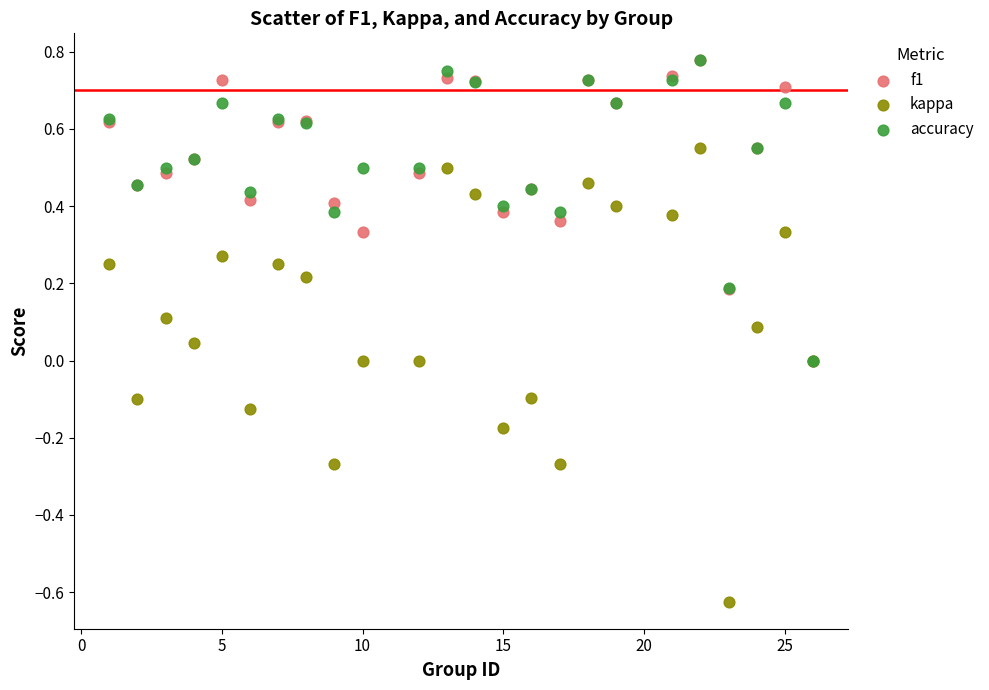

What are all the series names shown in the legend?

f1, kappa, accuracy